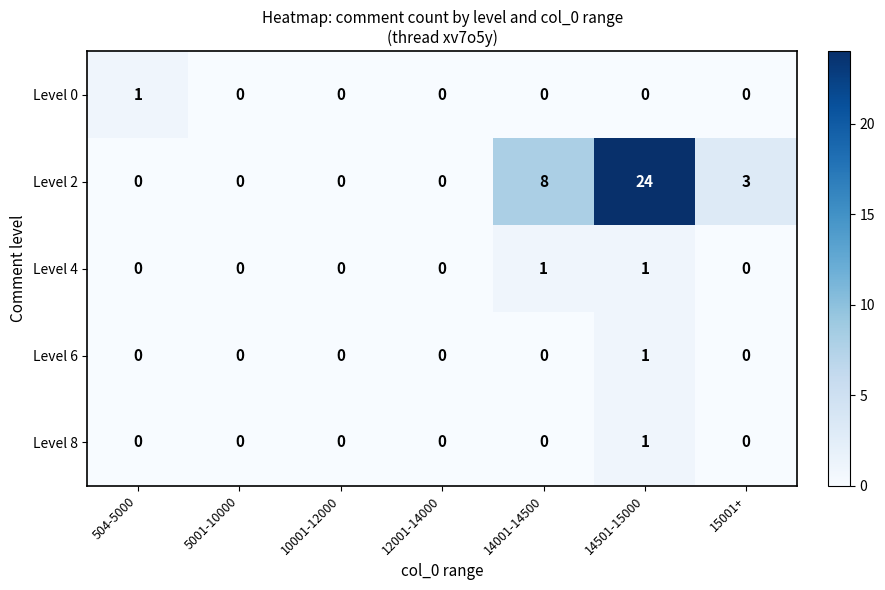

Which series changed the most between 504-5000 and 5001-10000?

Level 0